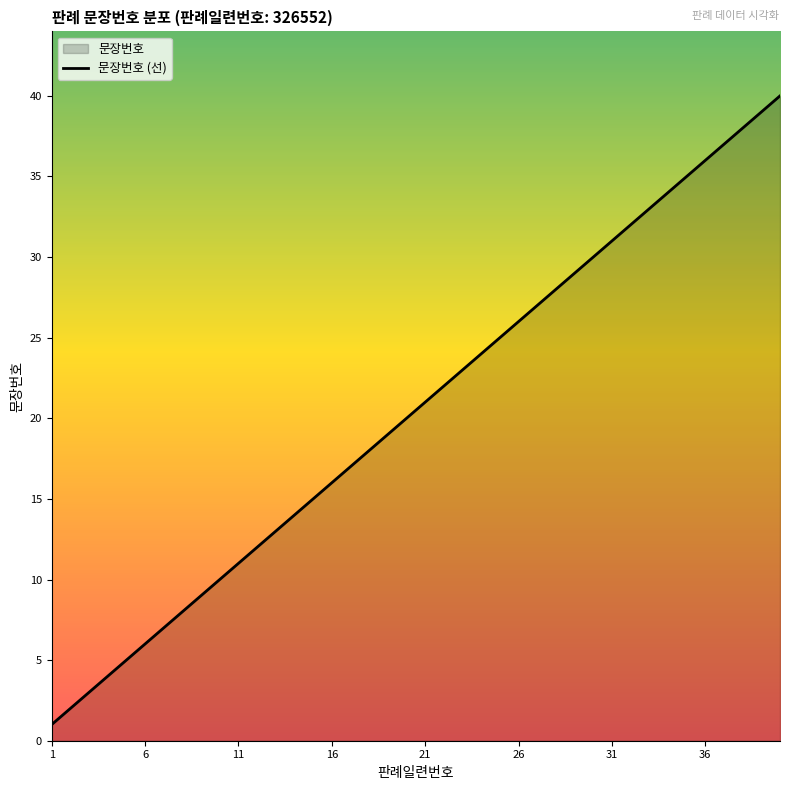

What is the ratio of the value at 6 to the value at 16?

0.4